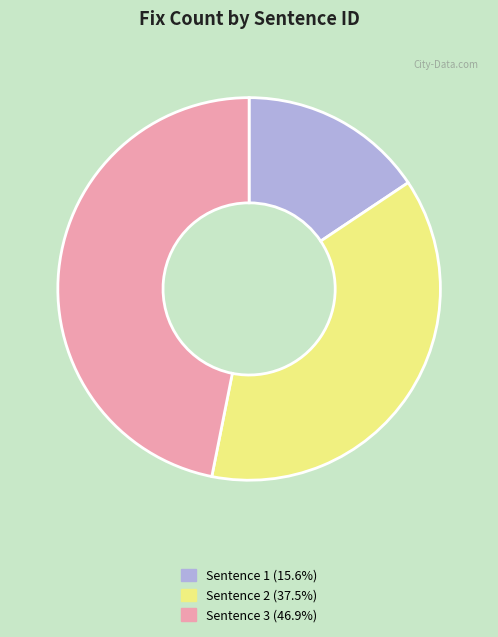

Is the sum of Sentence 1 (15.6%) and Sentence 2 (37.5%) greater than half?

Yes